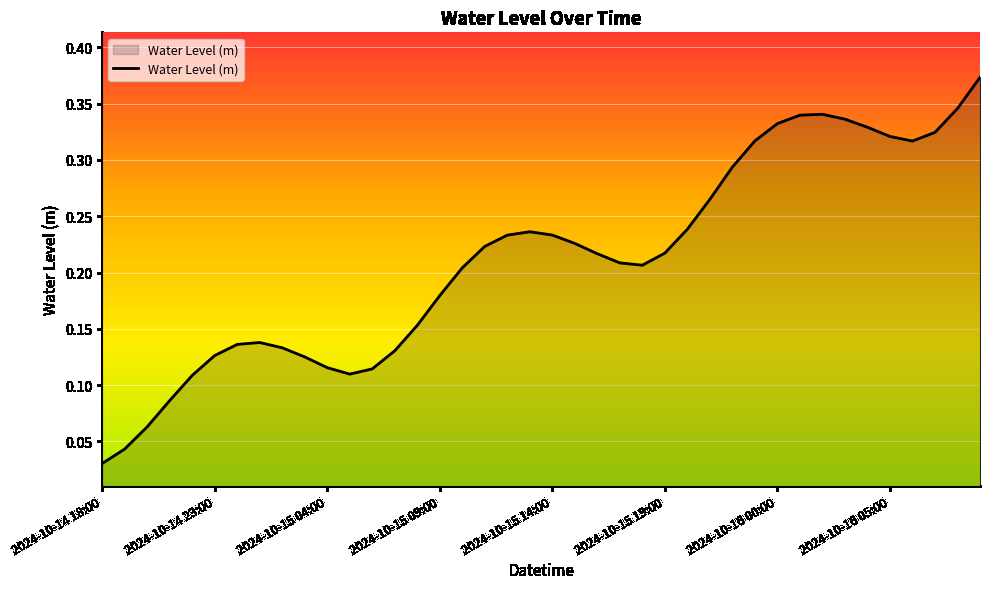

What position from the left is 23?

24